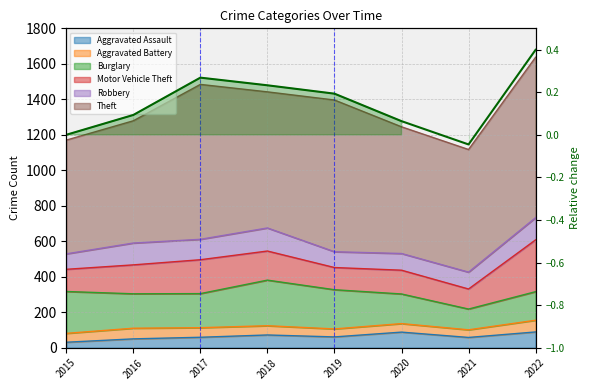

True or false: the data shows -0.0 at 2021.

False